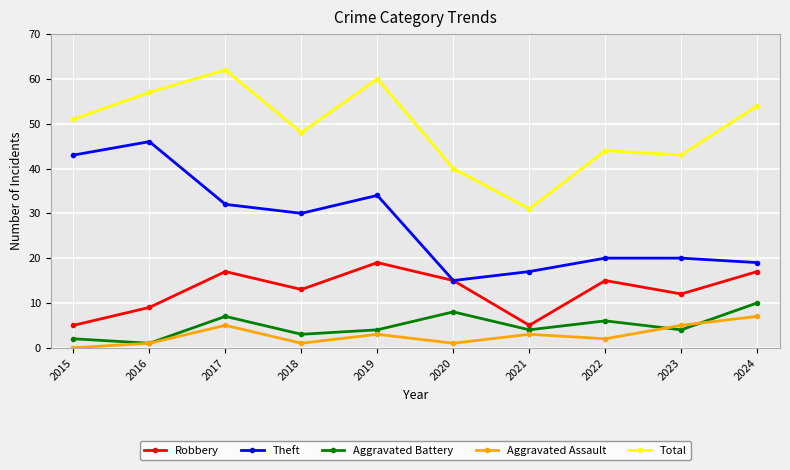

How many categories are shown in the chart?

10